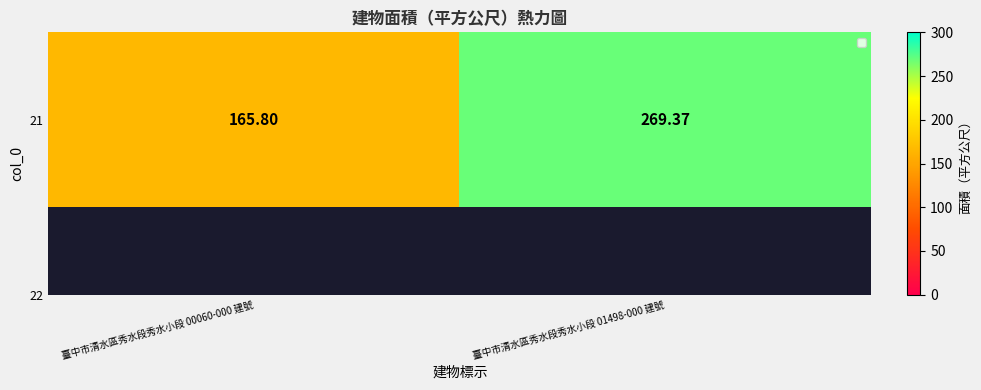

What is the smallest value displayed?

165.8